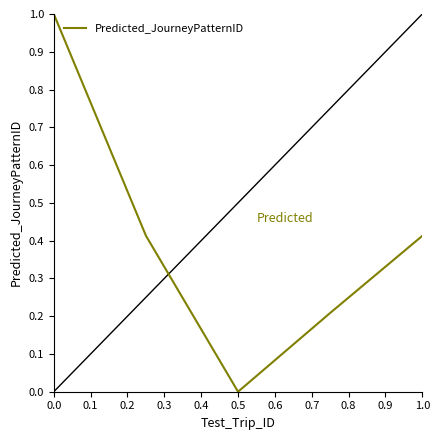

What is the greatest value displayed?

1.0